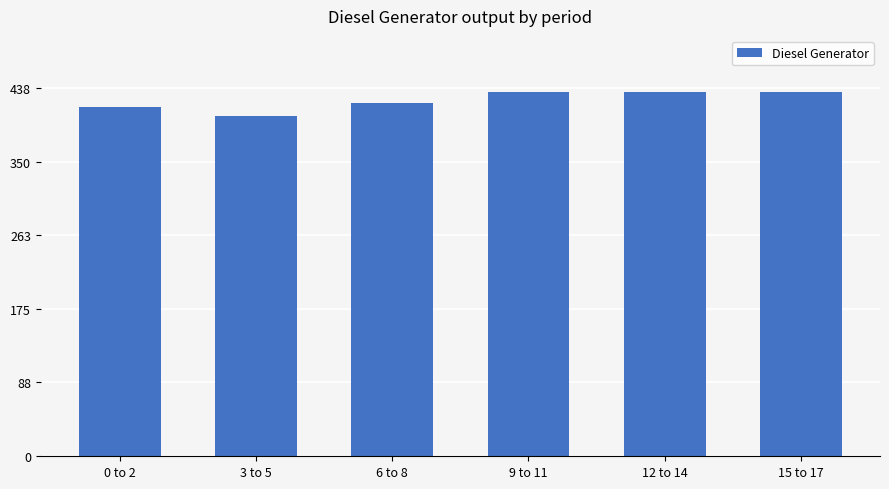

Is it true that the value at 6 to 8 is 184?

False